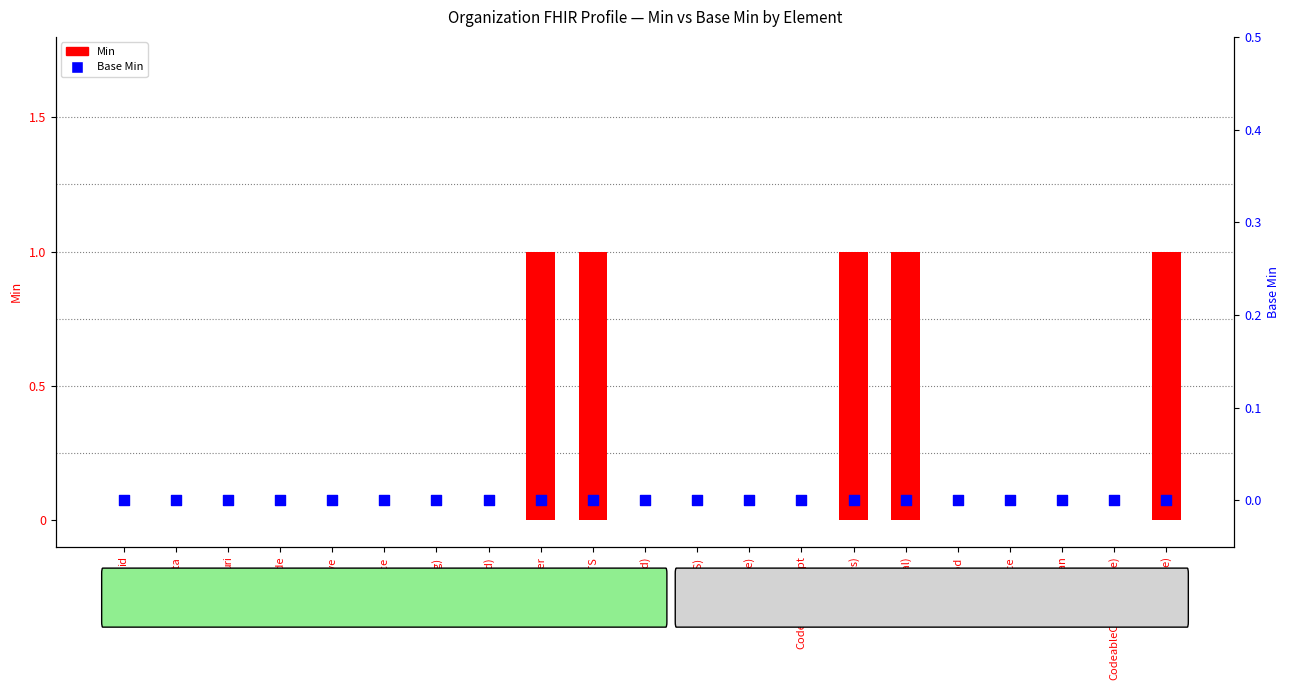

What are all the series names shown in the legend?

Min, Base Min